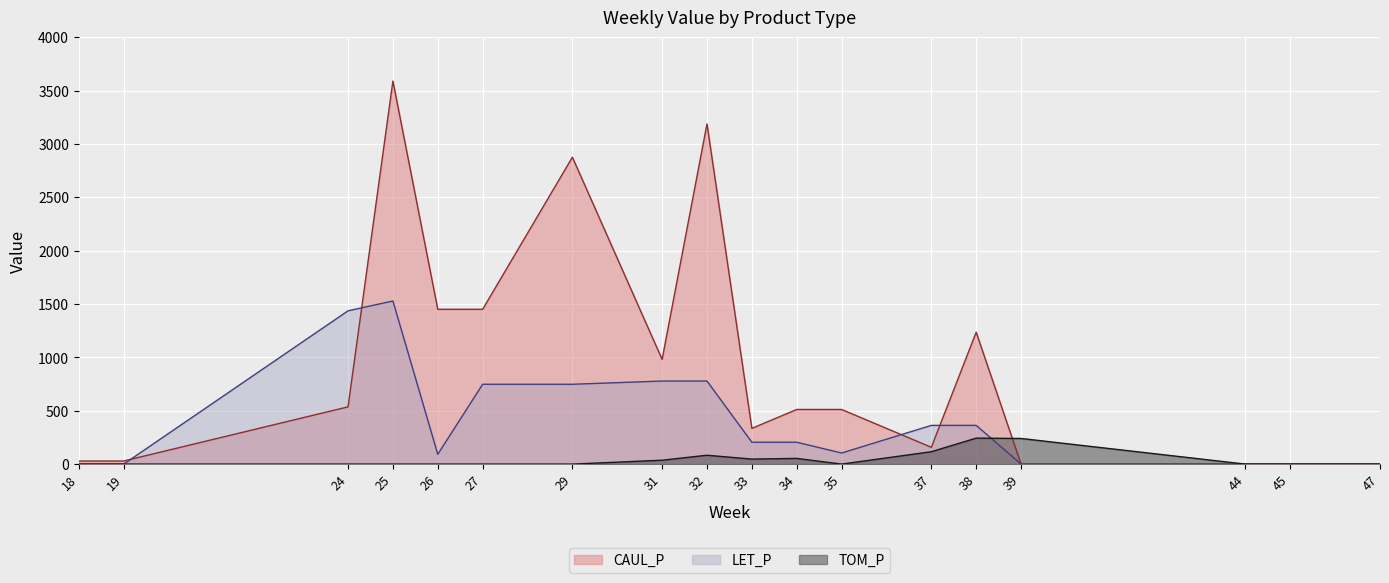

Which series has the largest total across all categories?

CAUL_P